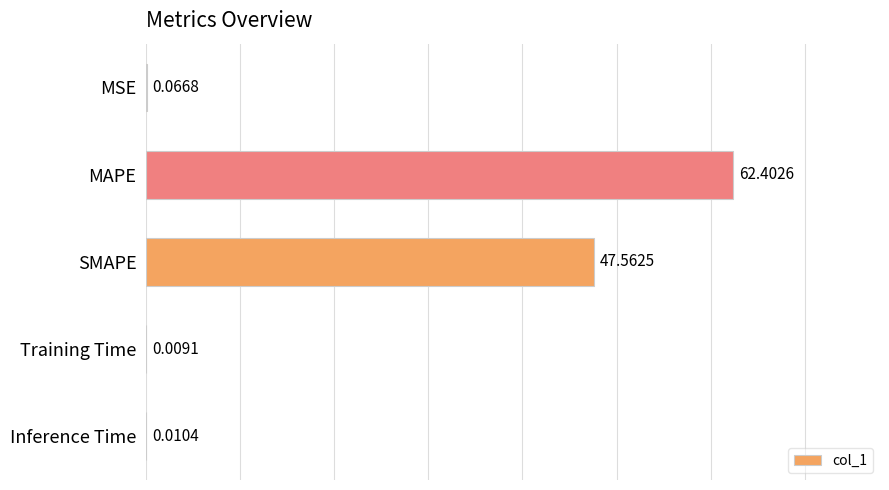

Are the bars horizontal?

Yes